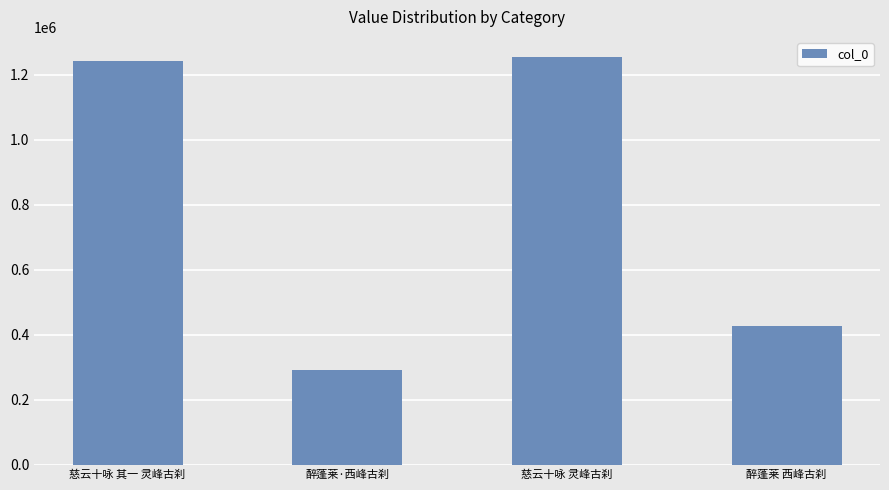

What is the label of the 1st bar from the left?

慈云十咏 其一 灵峰古刹